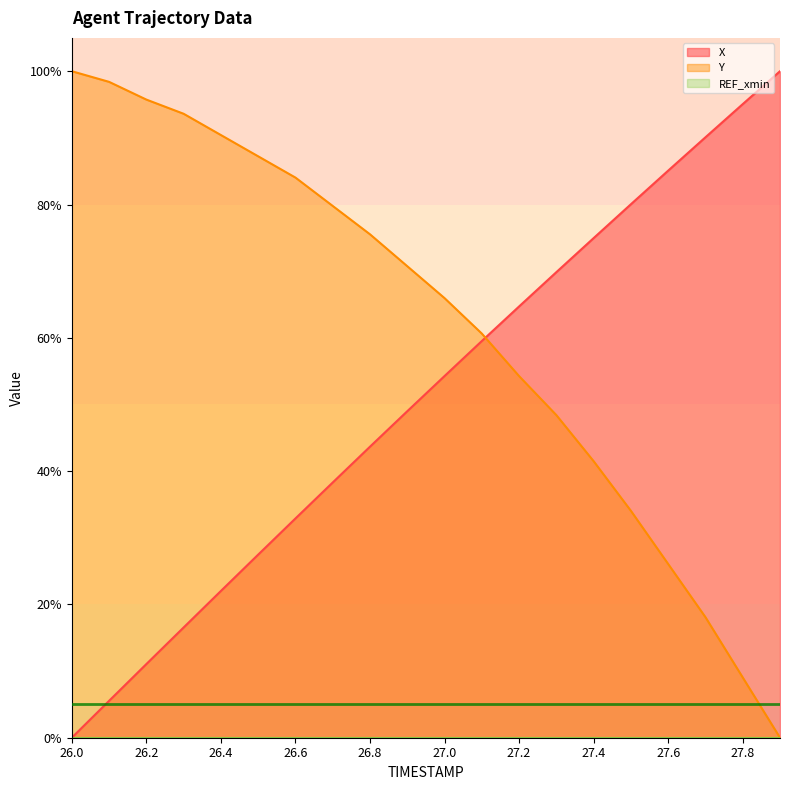

True or false: X has more than 1 points higher than both neighbors.

False